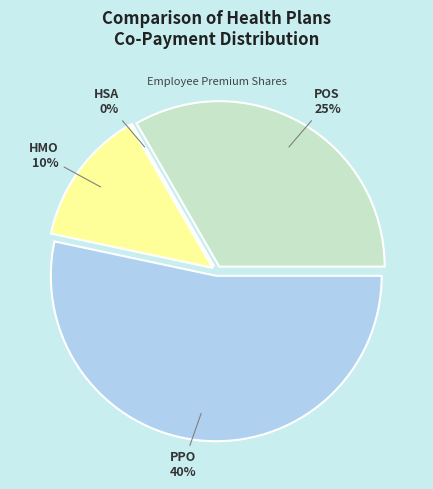

Rank the categories by value from lowest to highest.

HSA, HMO, POS, PPO